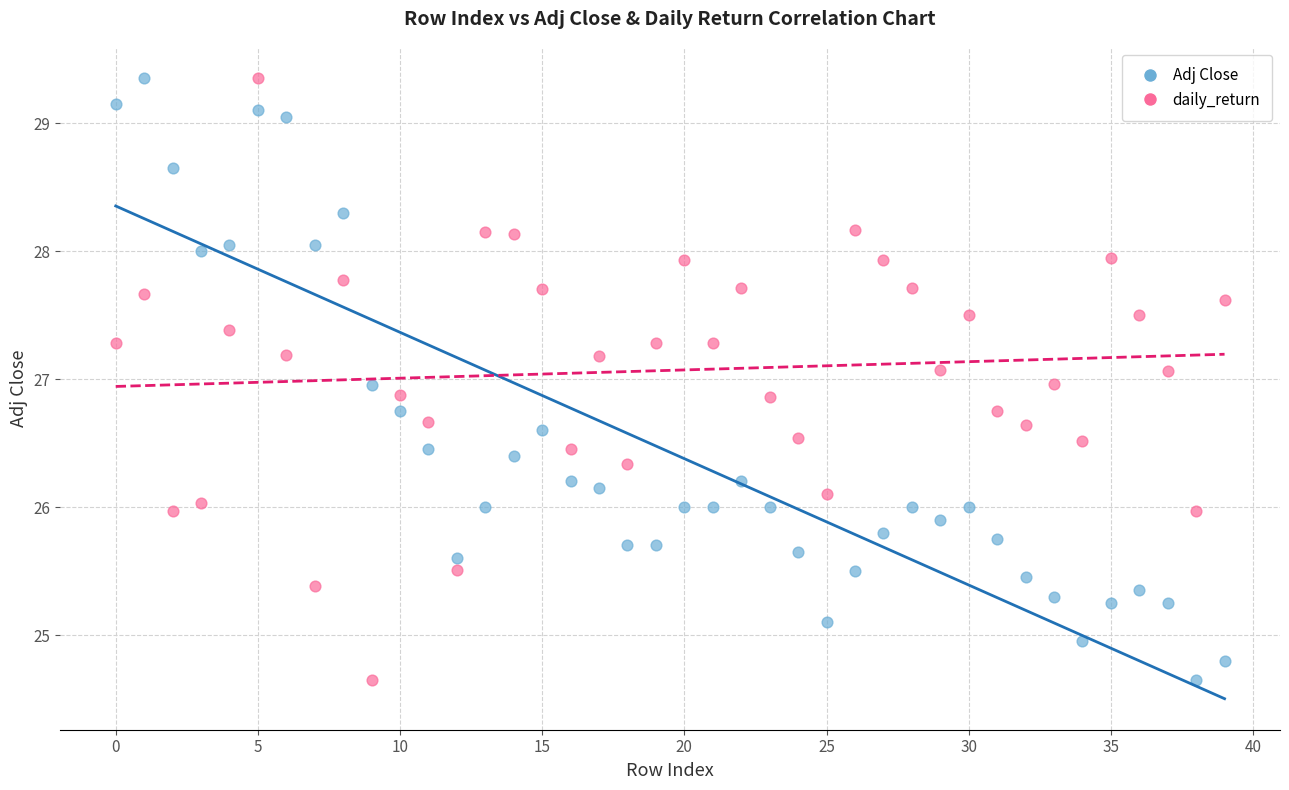

Across all data points, what is the range of Y values (max minus min)?

4.7